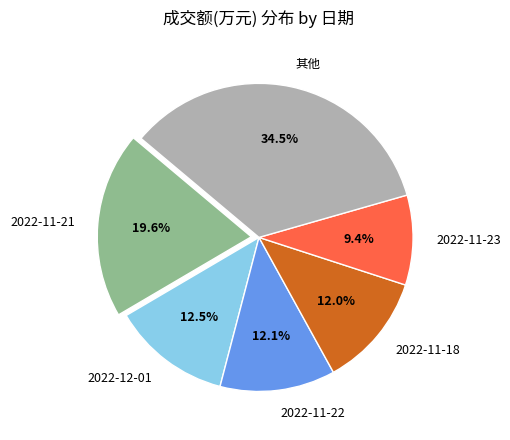

Does 2022-11-22 account for over 50% of the chart?

No